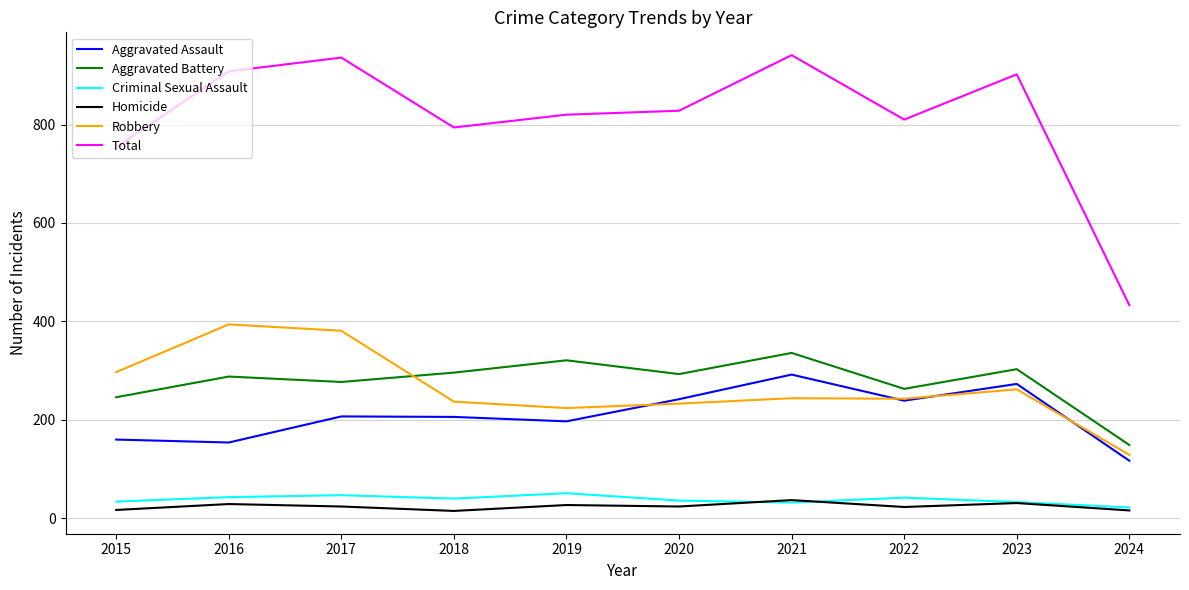

Is the value of Criminal Sexual Assault at 2016 greater than the value of Aggravated Battery at 2019?

No